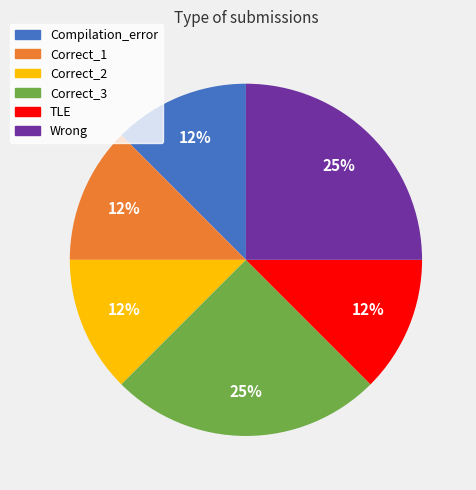

True or false: Correct_3 accounts for 11% of the total.

False